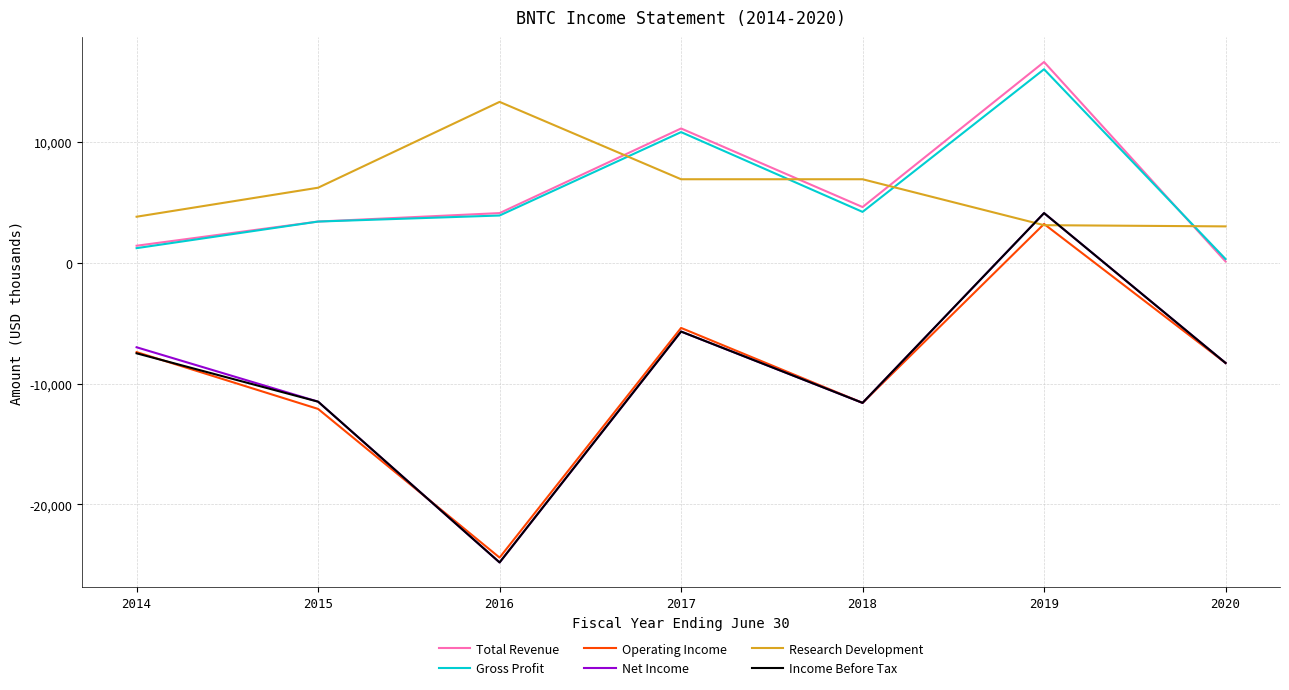

What is the difference between the highest and lowest values at 2015?

18300